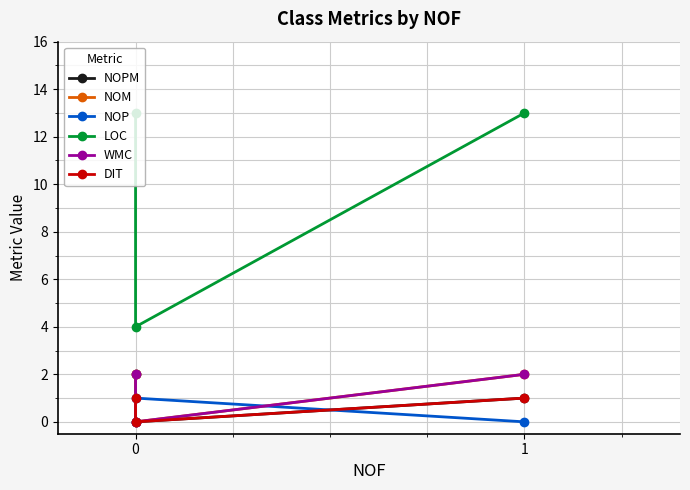

How many lines are shown in the chart?

6